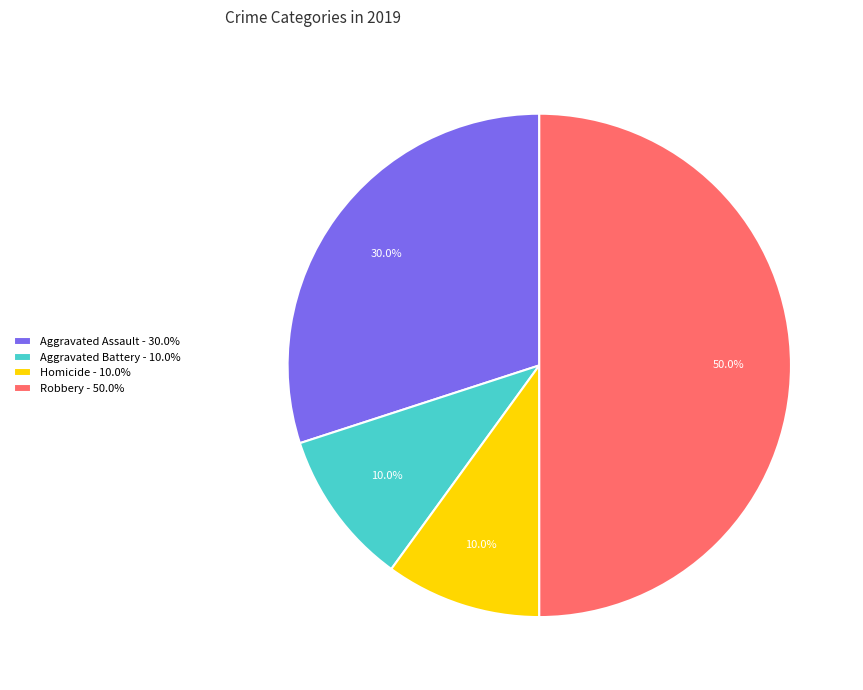

Between Aggravated Assault - 30.0% and Homicide - 10.0%, which is larger?

Aggravated Assault - 30.0%